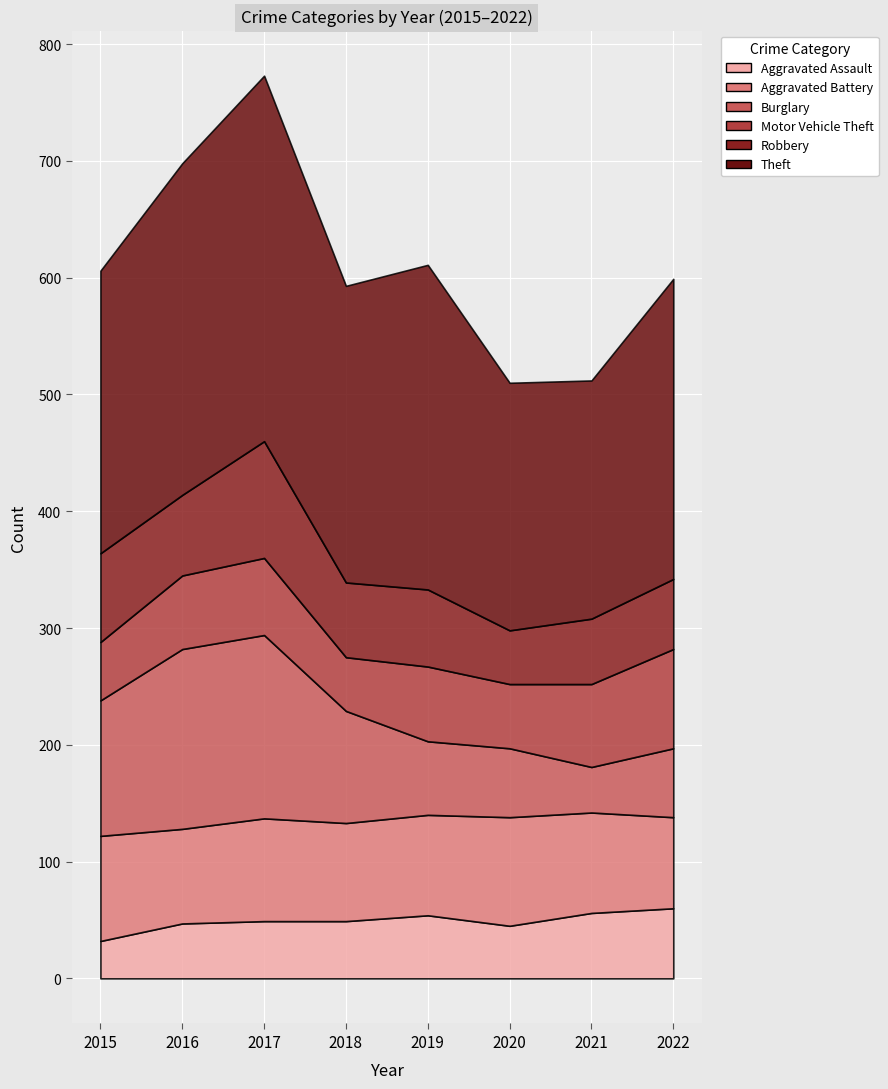

Is the value of Aggravated Assault at 2018 greater than the value of Burglary at 2018?

No